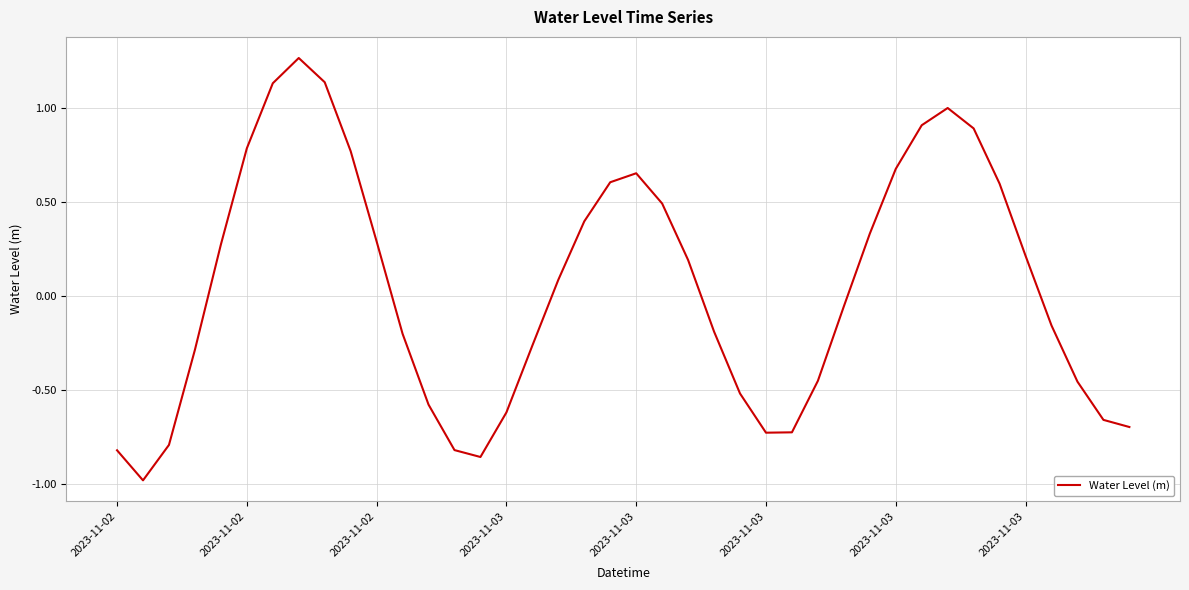

What is the smallest value displayed?

-1.0